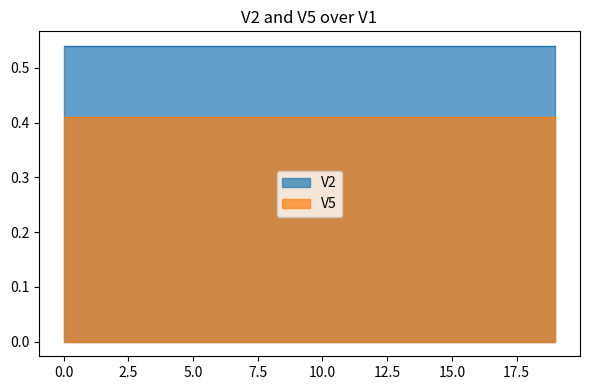

Is it true that V2 equals 0.5 at 5?

True